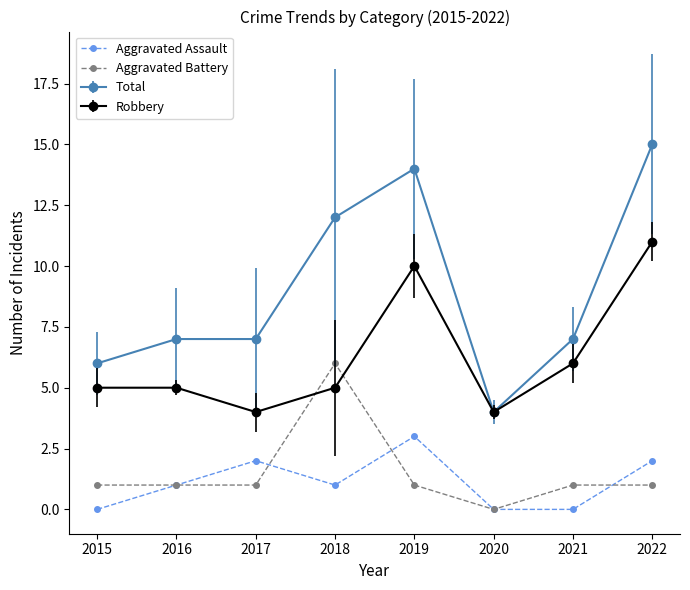

At 2019, list the series in order from largest to smallest.

Total, Robbery, Aggravated Assault, Aggravated Battery